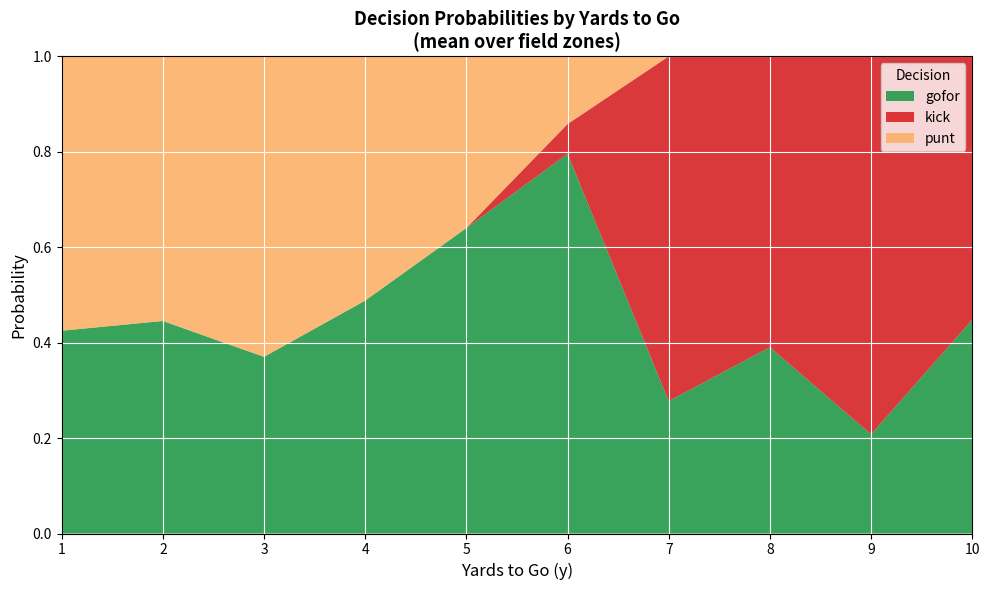

What is the total value across all series at 8?

1.0